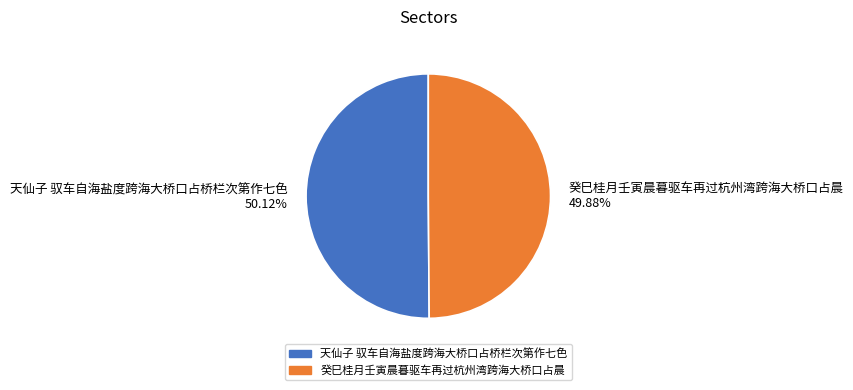

Is there any slice that represents more than half of the pie?

Yes